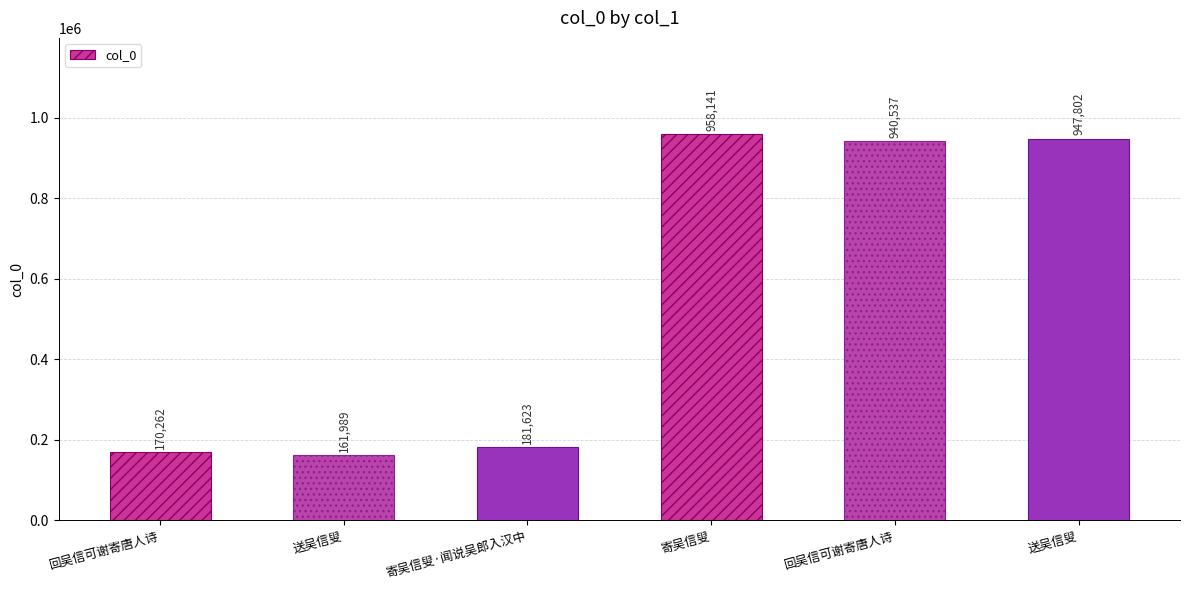

What is the change in value from 回吴信可谢寄唐人诗 to 送吴信叟?

+7265